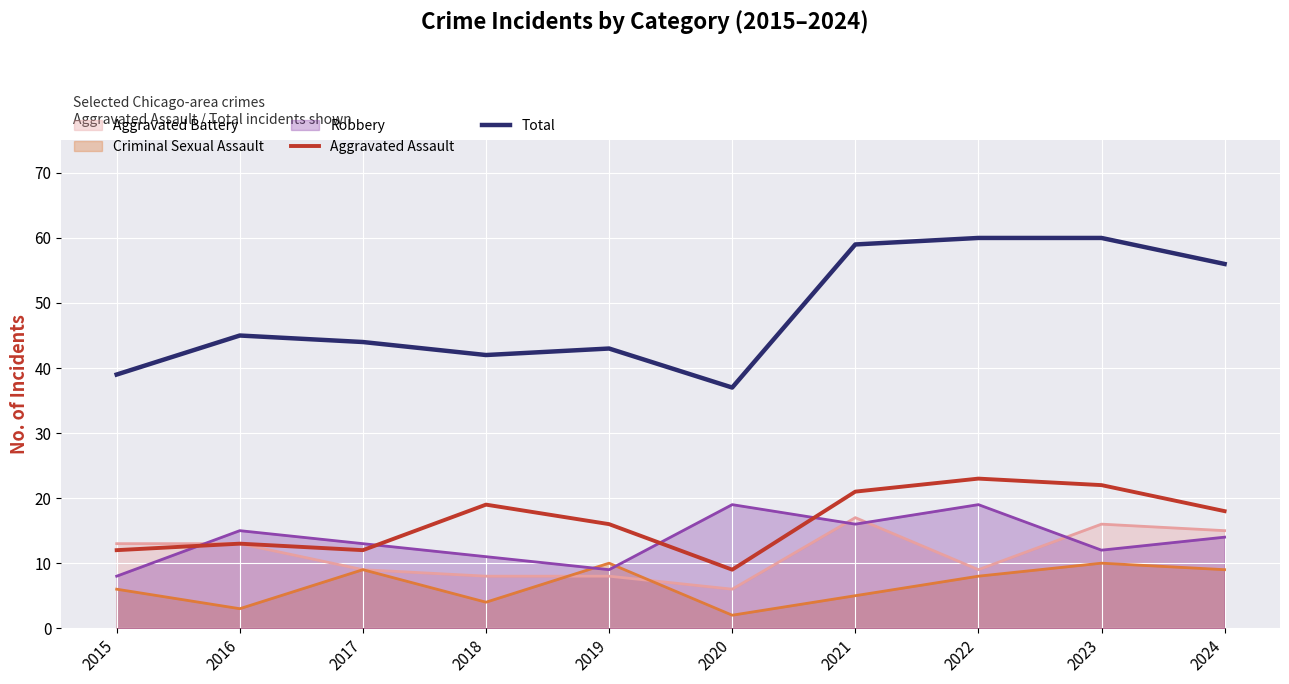

How many lines are shown in the chart?

5